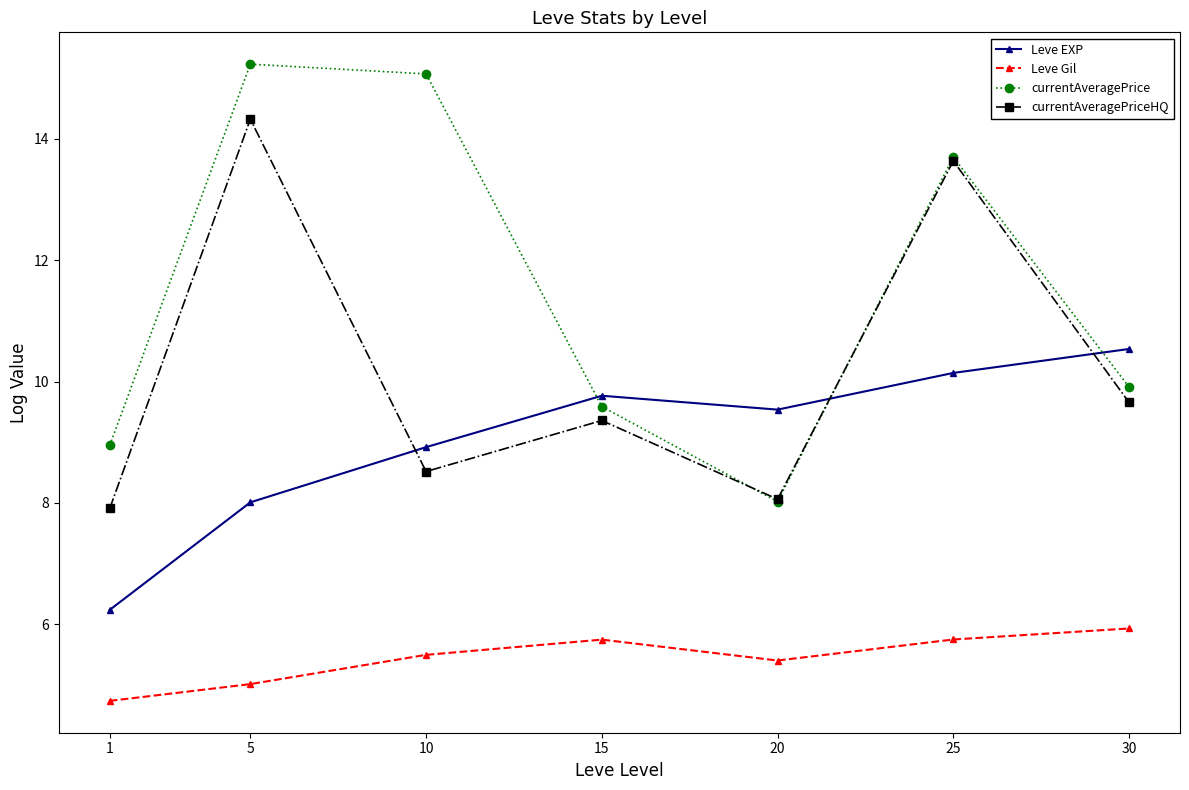

In currentAveragePrice, how many points are lower than both neighbors (excluding endpoints)?

1